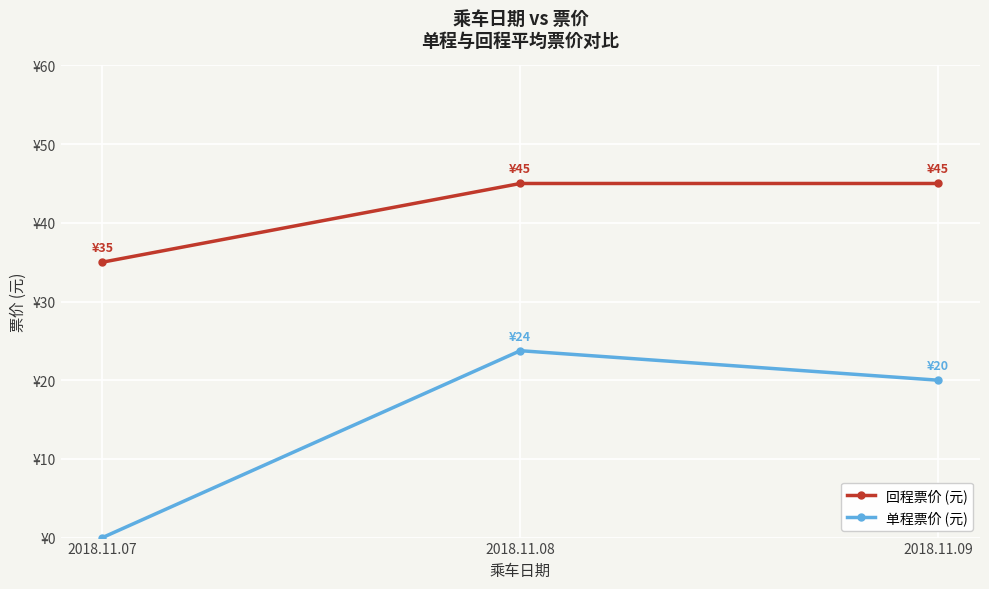

Where is 单程票价 (元) nearest to the value 11?

2018.11.09